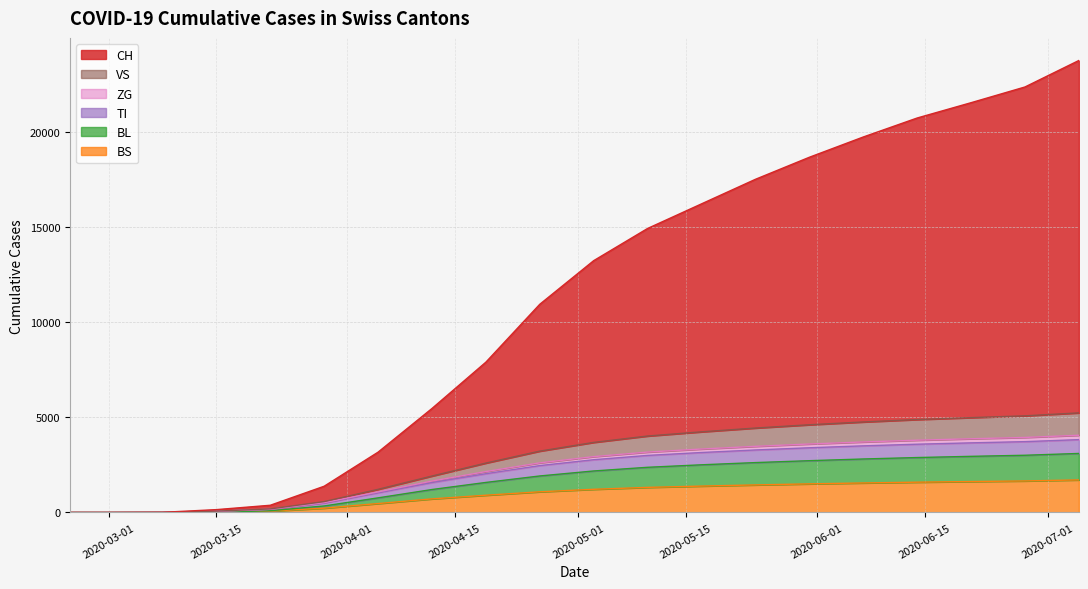

What is the highest value of the BS series?

1710